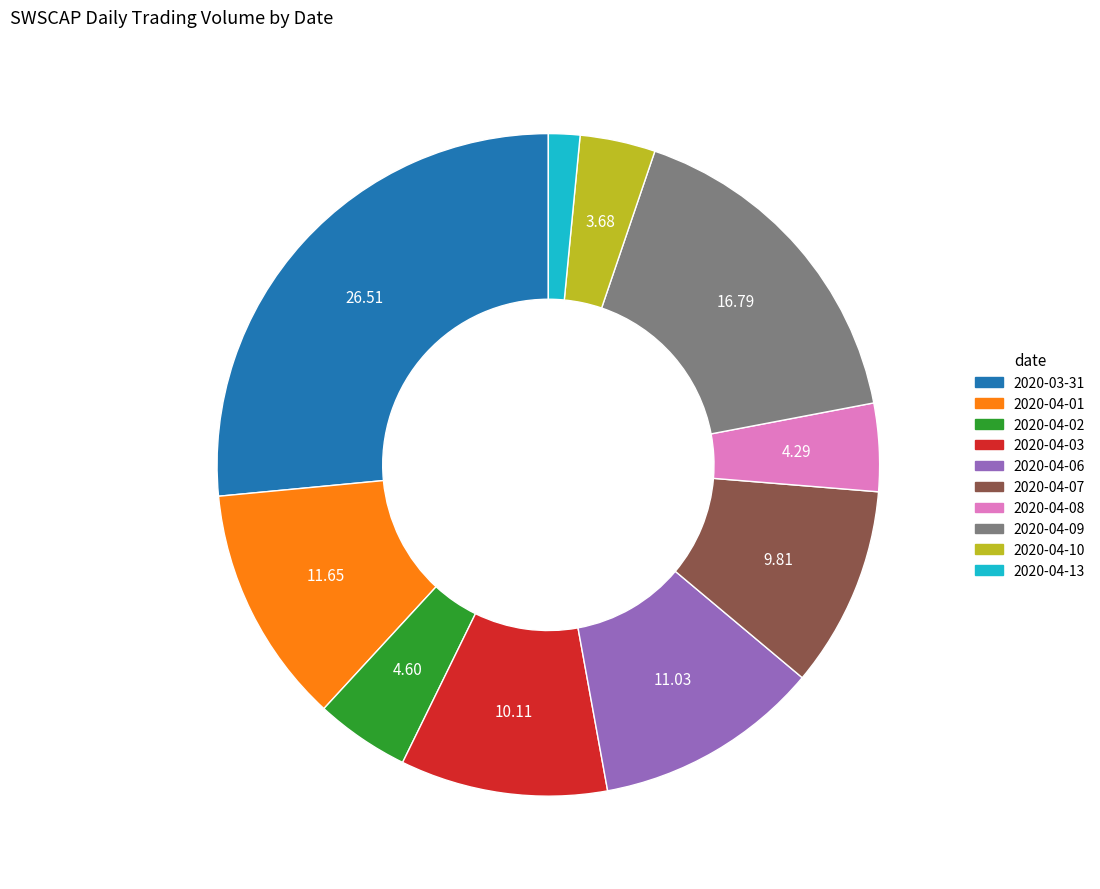

Does any single category account for the majority?

No